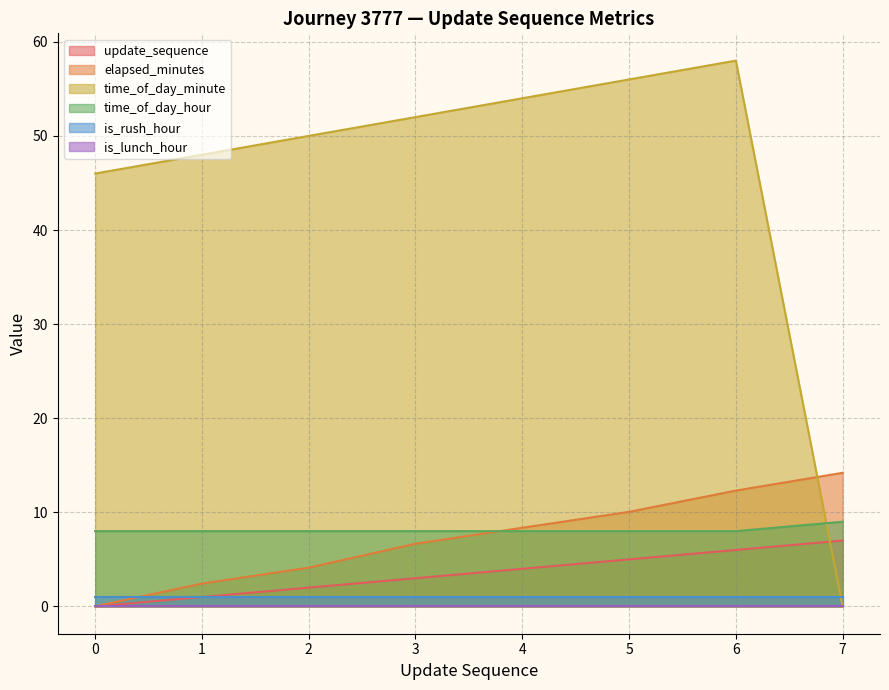

List the labels in order of update_sequence value, smallest first.

0, 1, 2, 3, 4, 5, 6, 7